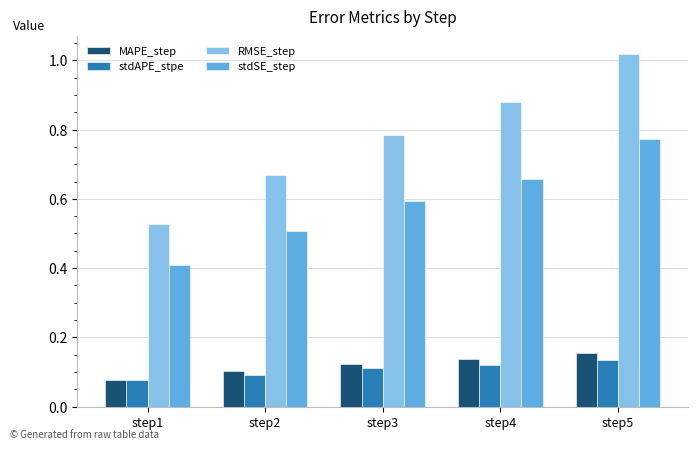

Which series has the largest range (max minus min)?

RMSE_step